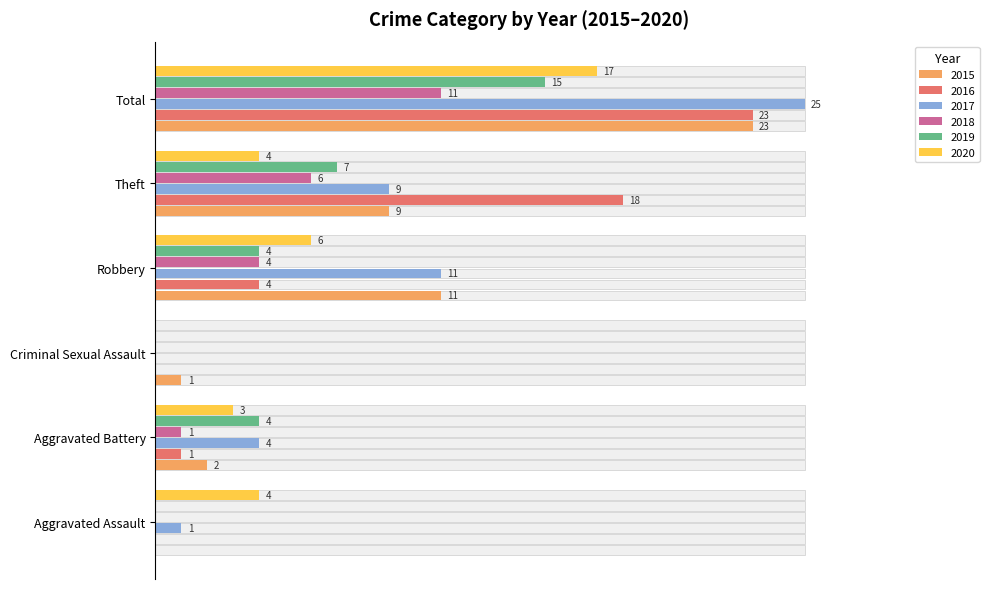

Does the chart contain any negative values?

No